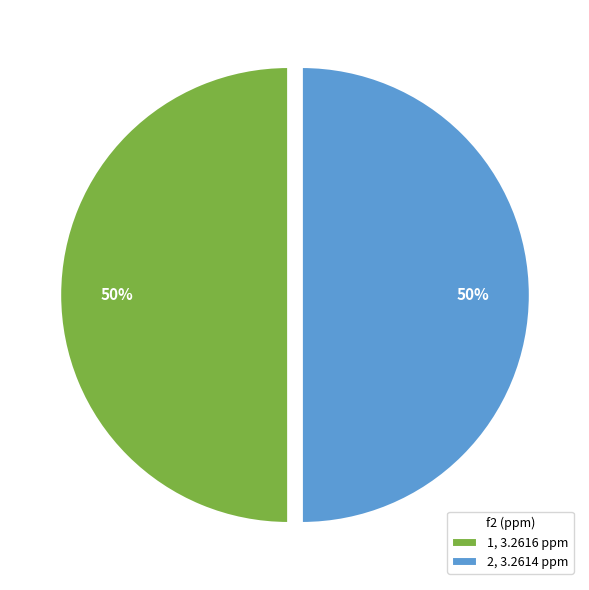

True or false: 1, 3.2616 ppm accounts for 50% of the total.

True